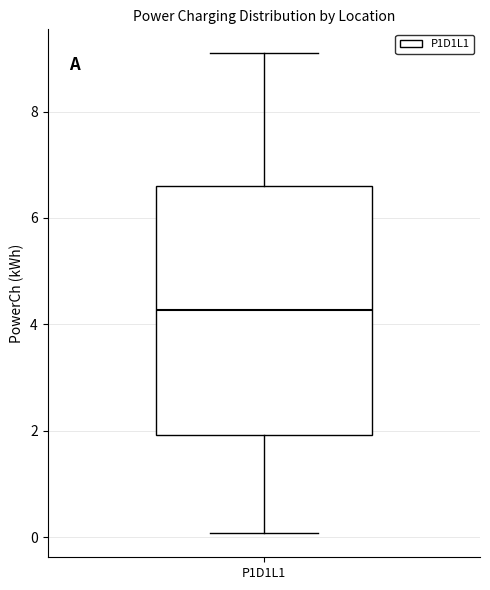

Read this box plot against the y-axis: the position of the median line, the range covered by the box, and the ends of both whiskers. The values are not printed on the chart, so give them approximately, as read against the axis.

median 4.2, box 2.0 to 6.6, whiskers 0.0 to 9.0